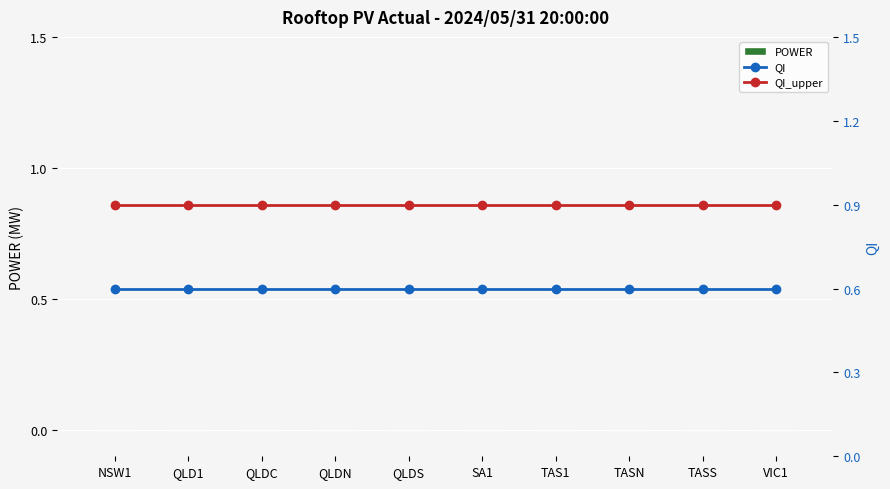

What is the label of the 3rd bar from the left?

QLDC